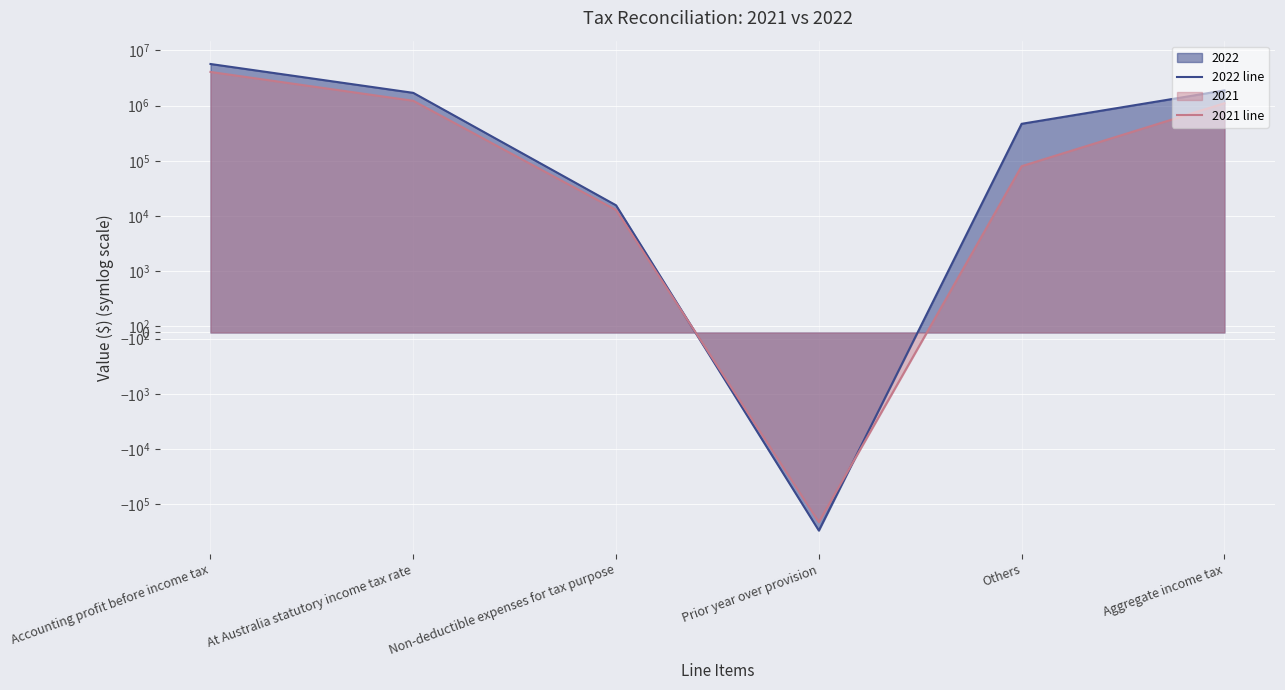

At which label does 2022 line reach its minimum?

Prior year over provision